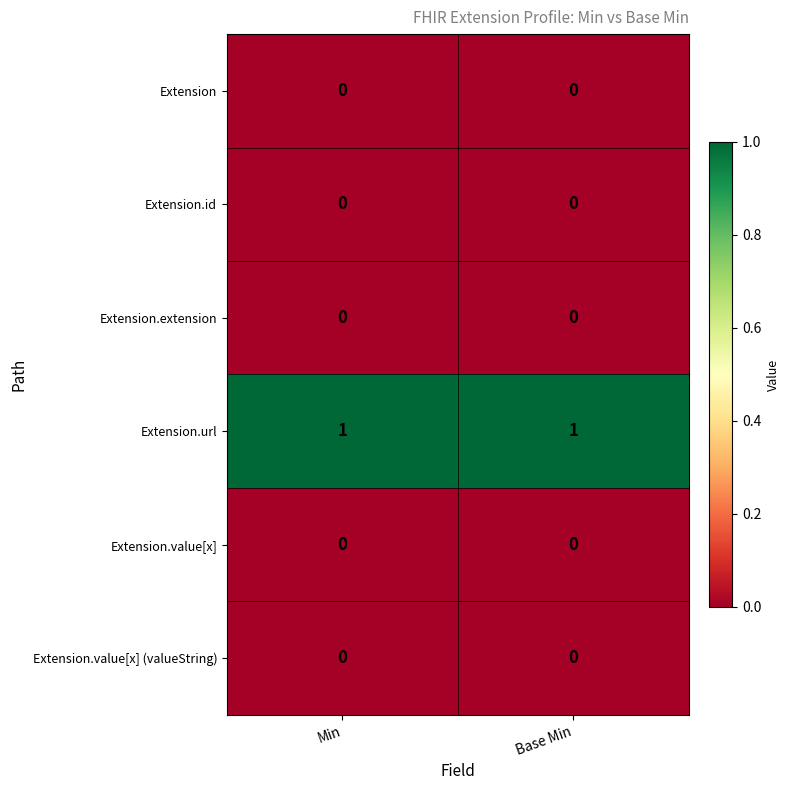

Is it true that Extension.extension equals 0 at Min?

True